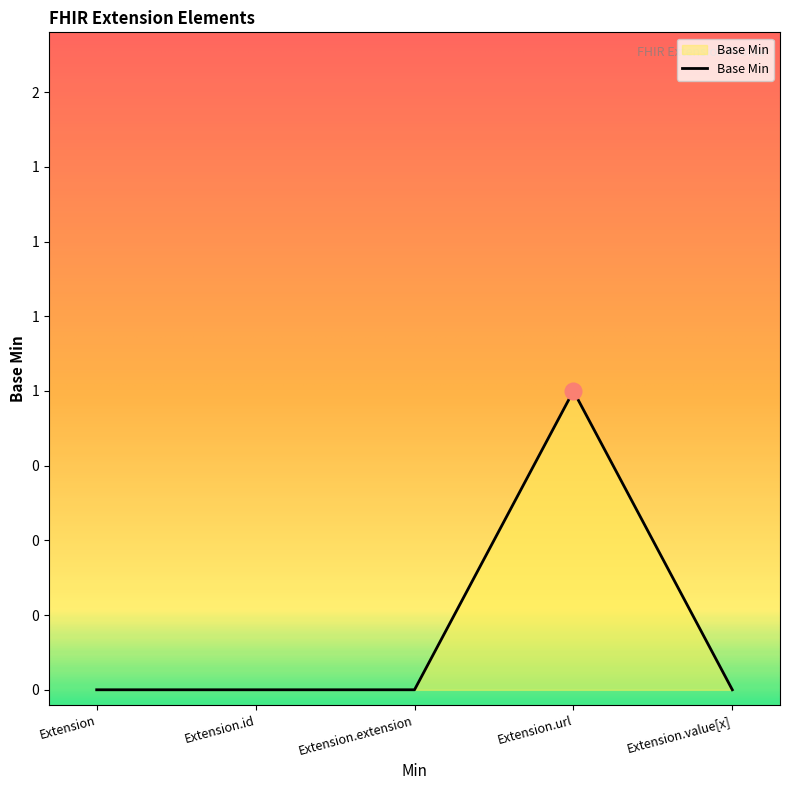

Is this an area chart (filled region under the line)?

Yes